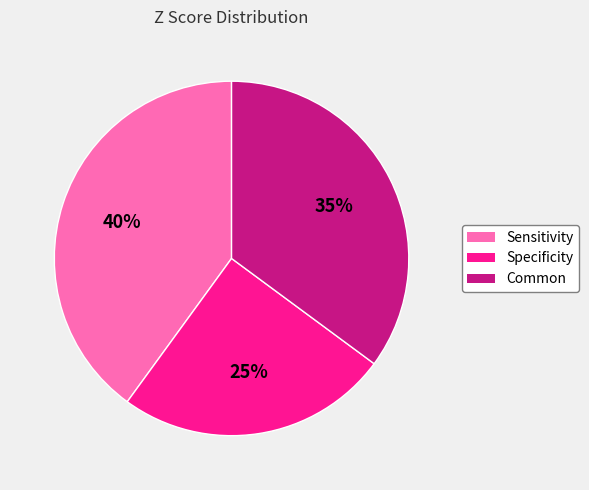

Which has a higher value, Sensitivity or Specificity?

Sensitivity